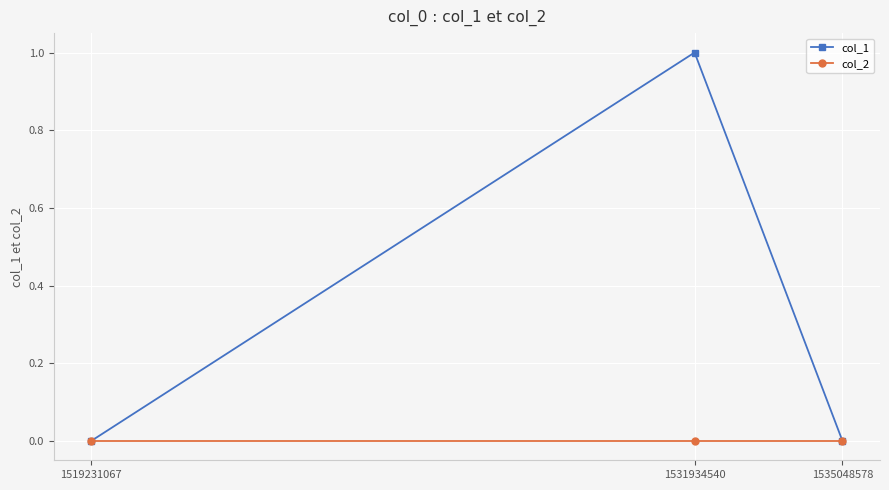

Which series has the widest spread of values?

col_1